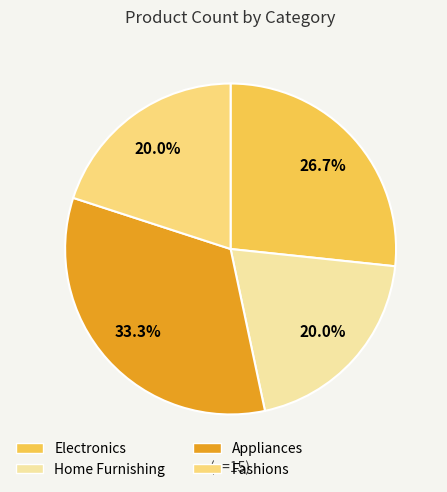

Combined, do Home Furnishing and Fashions account for over 50%?

No